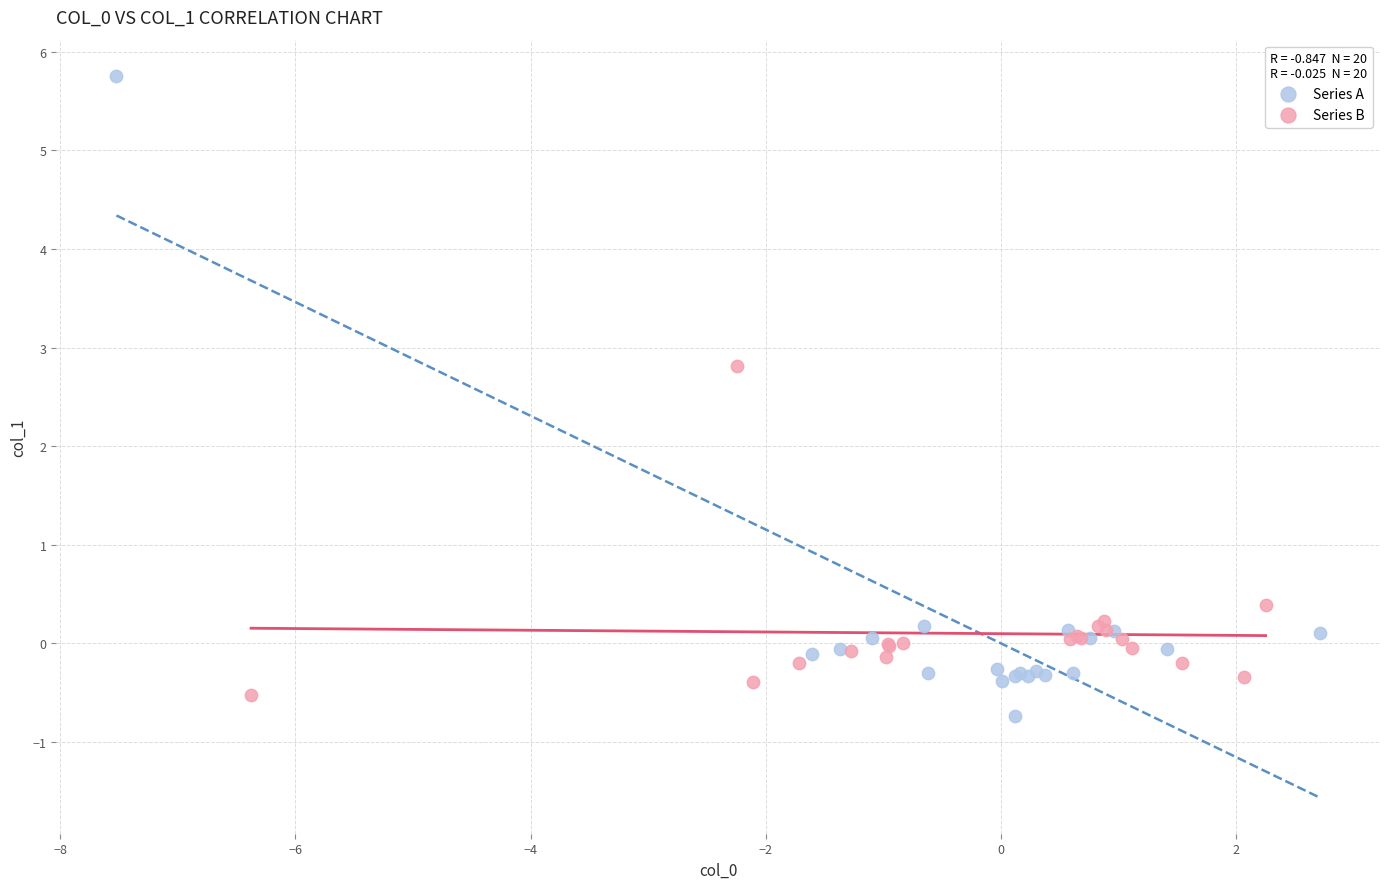

Which series reaches the maximum Y coordinate?

Series A